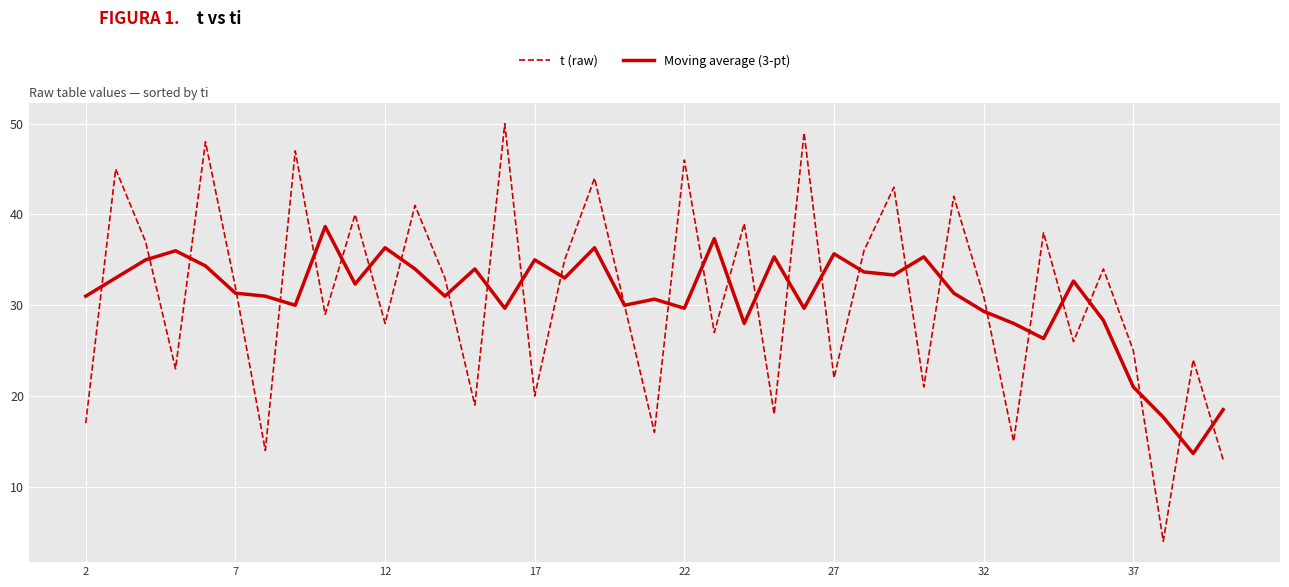

Rank the series by their maximum value, from highest to lowest.

t (raw), Moving average (3-pt)